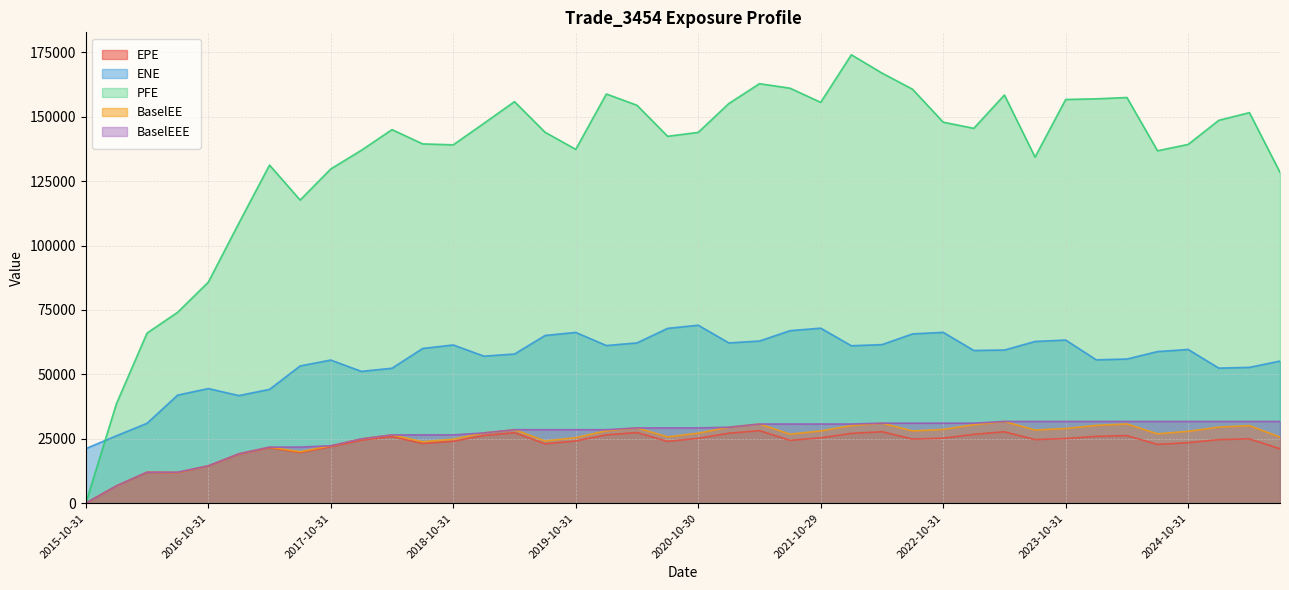

At 2025-04-30, list the series in order from largest to smallest.

PFE, ENE, BaselEEE, BaselEE, EPE